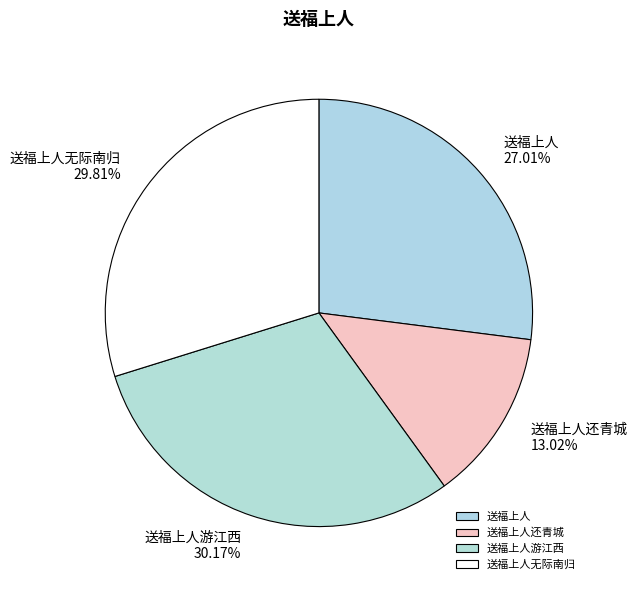

Which category has the smallest portion of the pie?

送福上人还青城